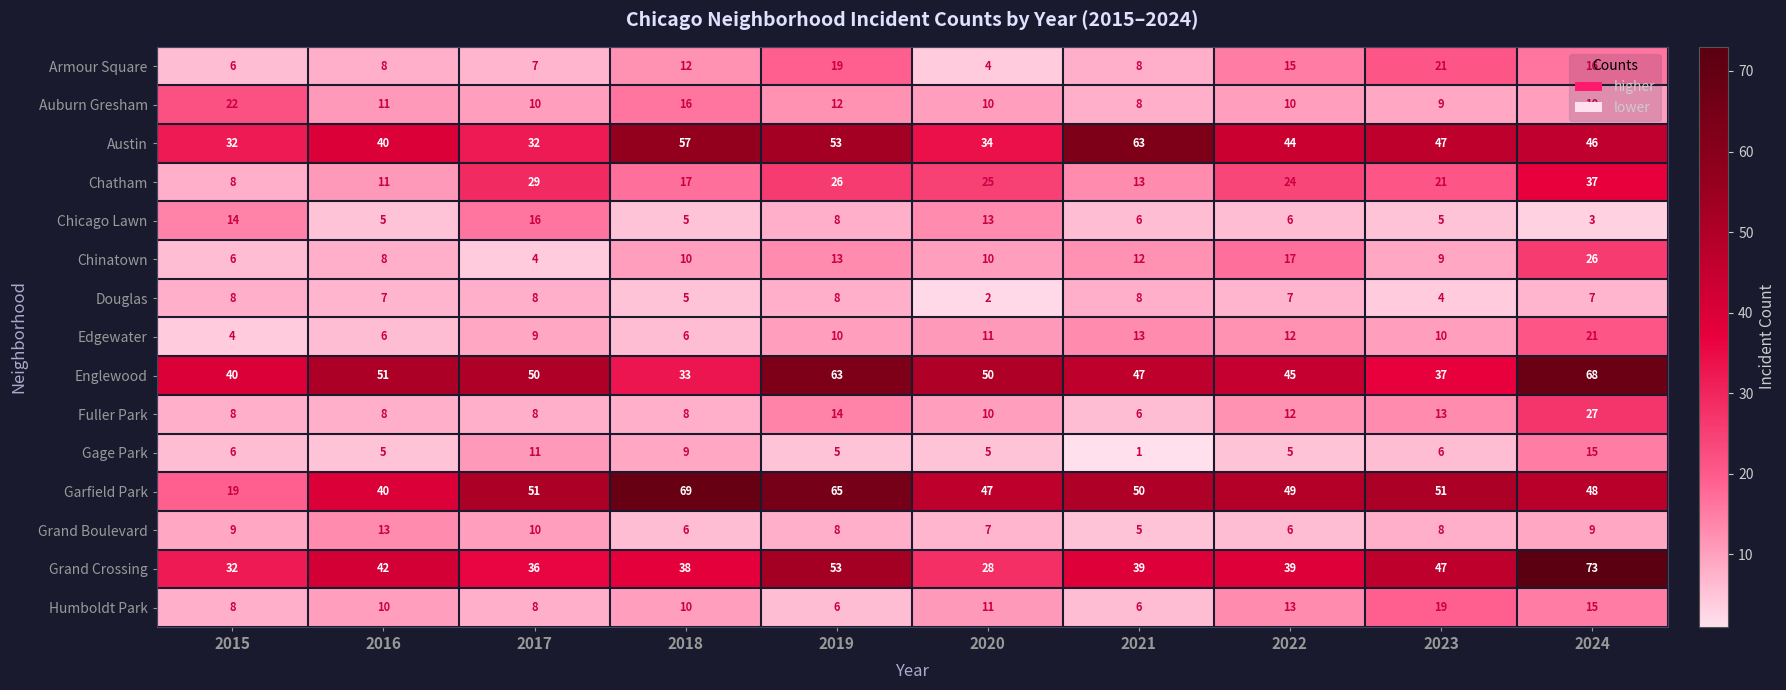

True or false: Grand Crossing has a value of 29 at 2024.

False